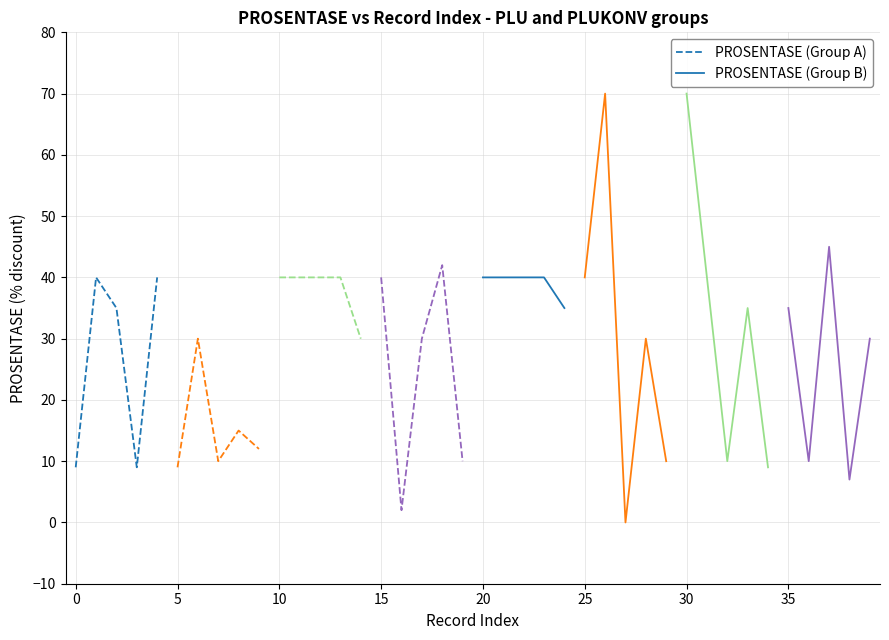

What is the lowest value of the PROSENTASE (Group A) series?

9